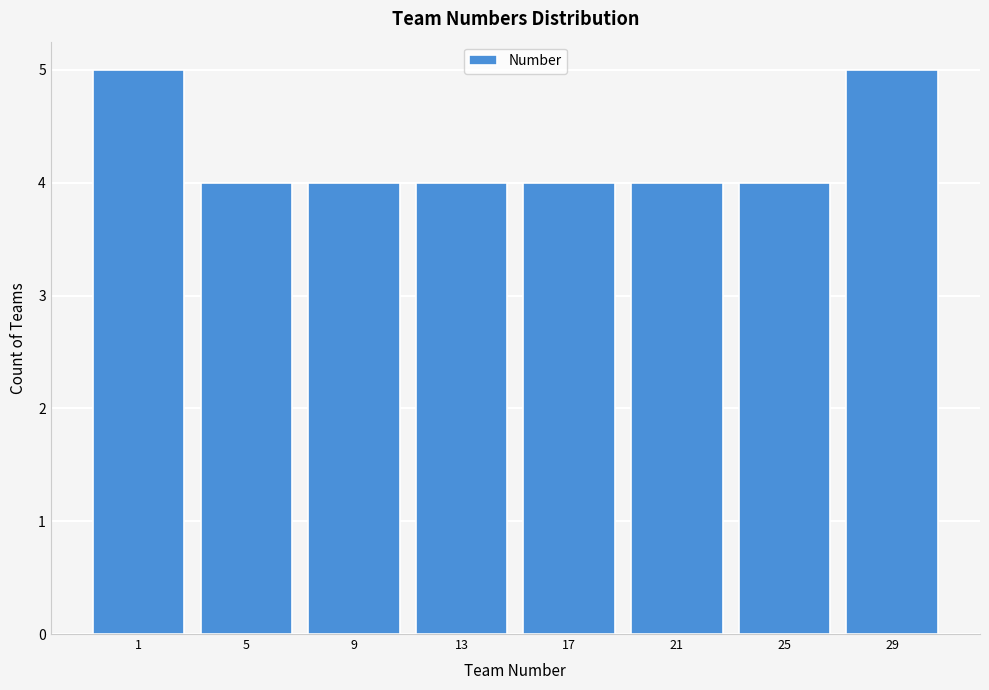

Reading right to left, what are all the values shown in this chart?

29=5	25=4	21=4	17=4	13=4	9=4	5=4	1=5